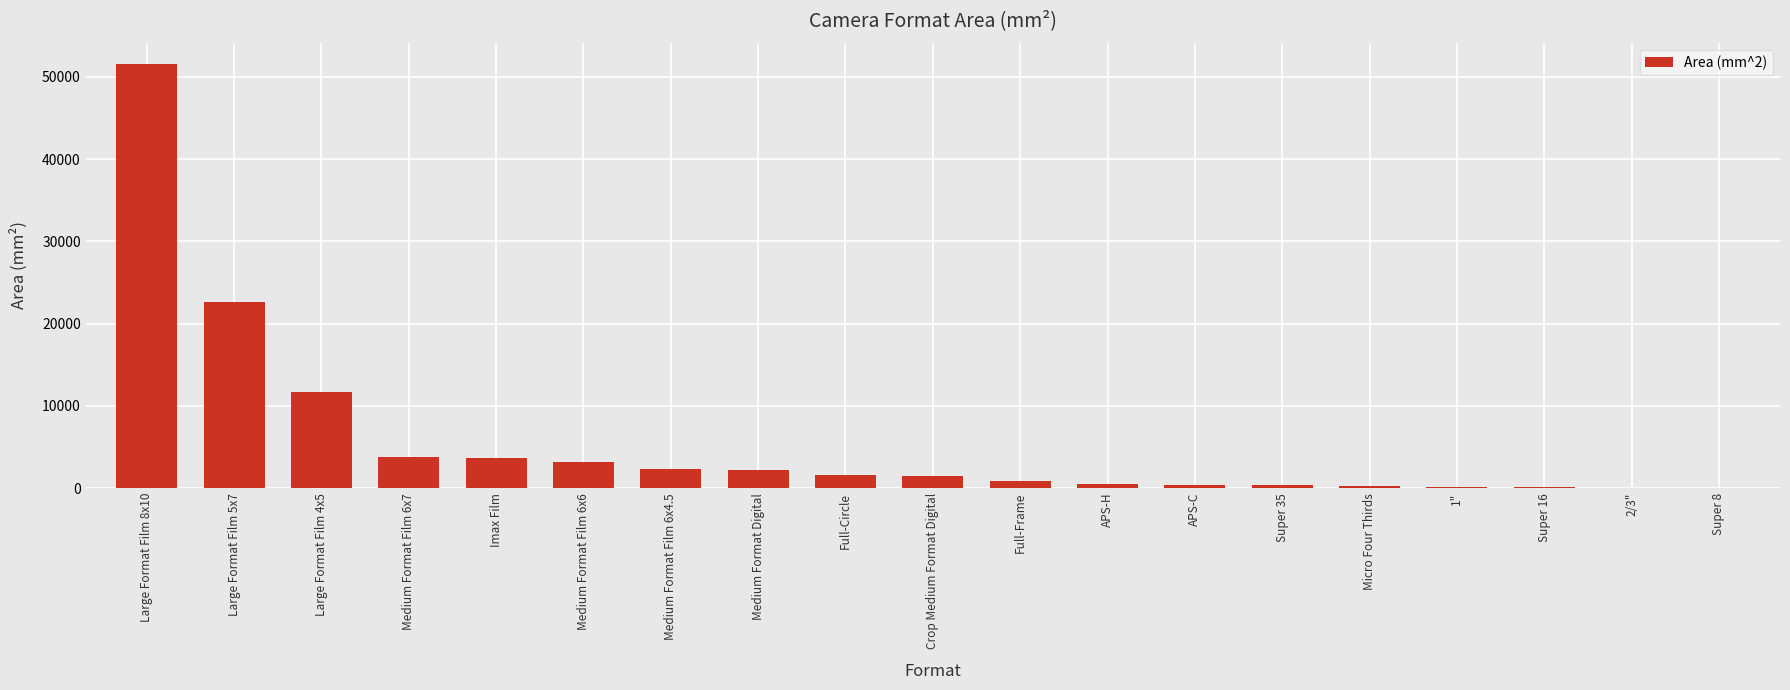

Which label corresponds to the largest value in the chart?

Large Format Film 8x10